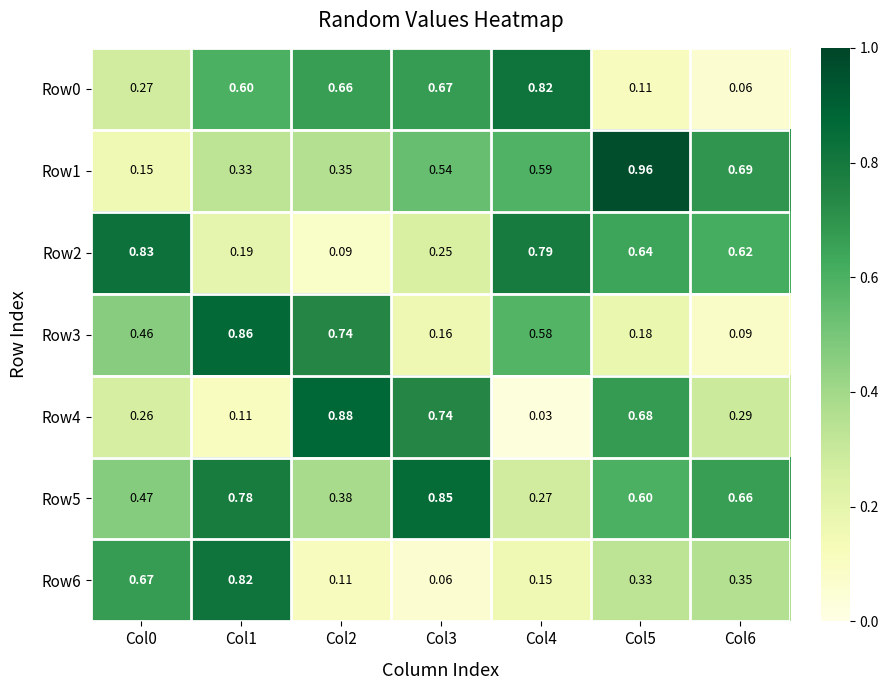

Is the value of Row5 at Col3 greater than the value of Row0 at Col4?

Yes